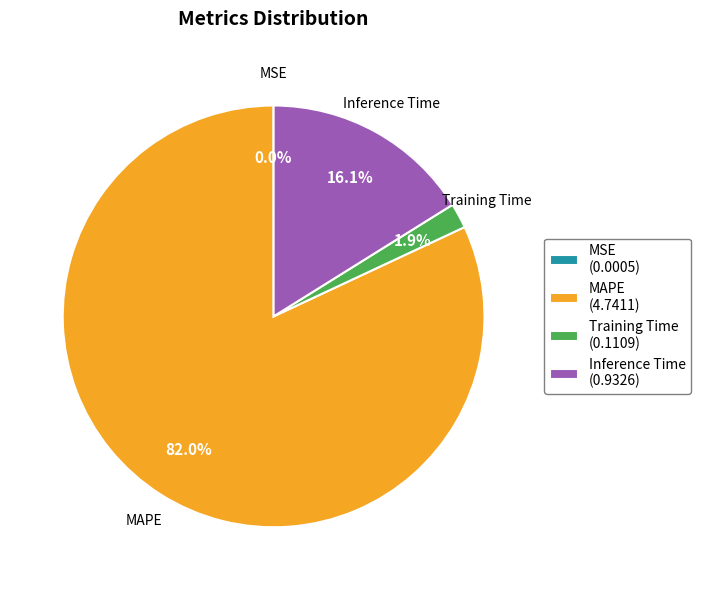

Which has a higher value, Inference Time or Training Time?

Inference Time